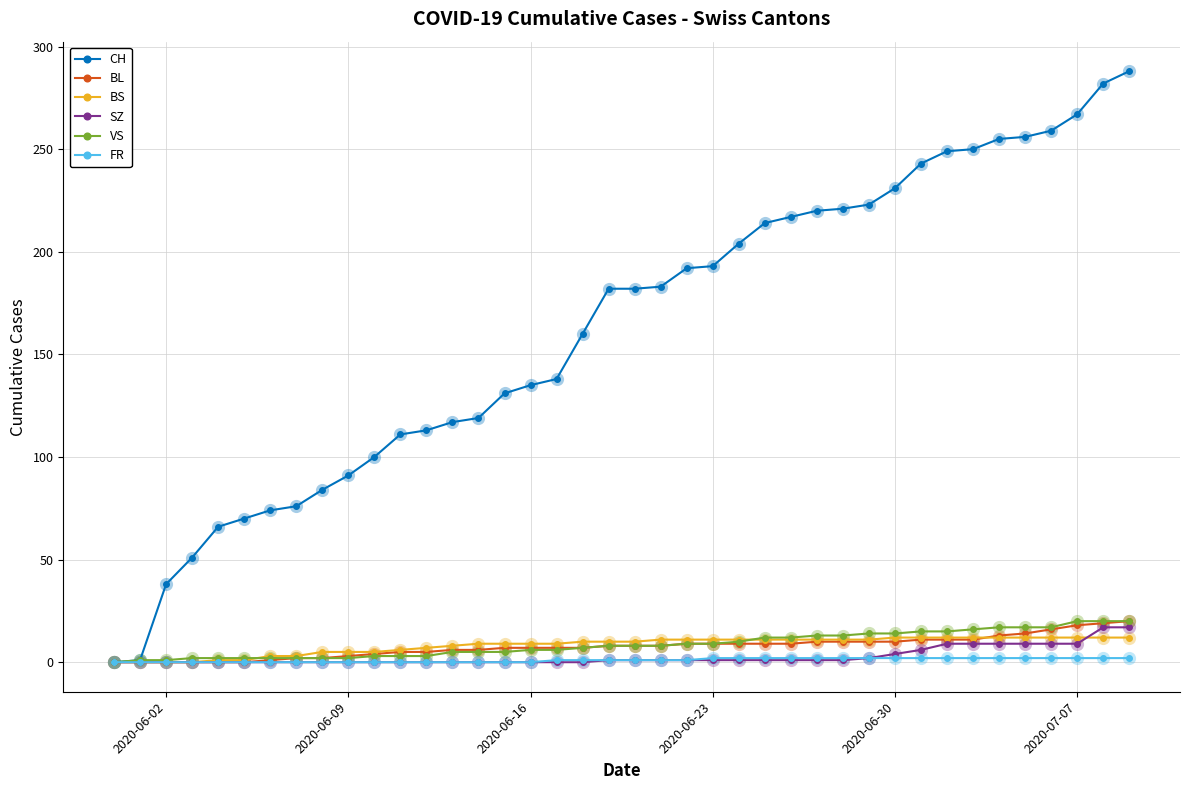

Which series has the largest total across all categories?

CH